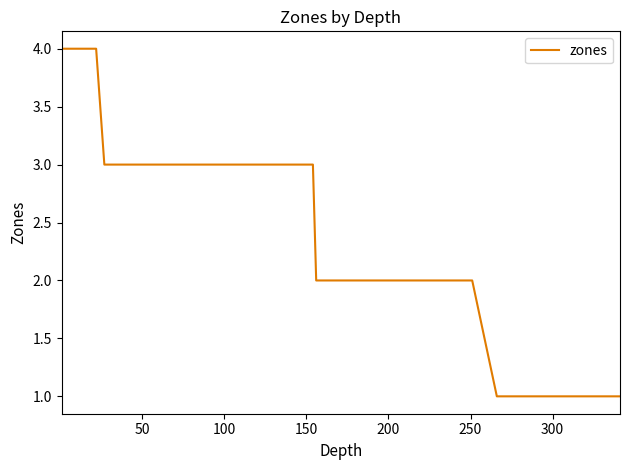

What is the difference between the maximum and minimum values?

3